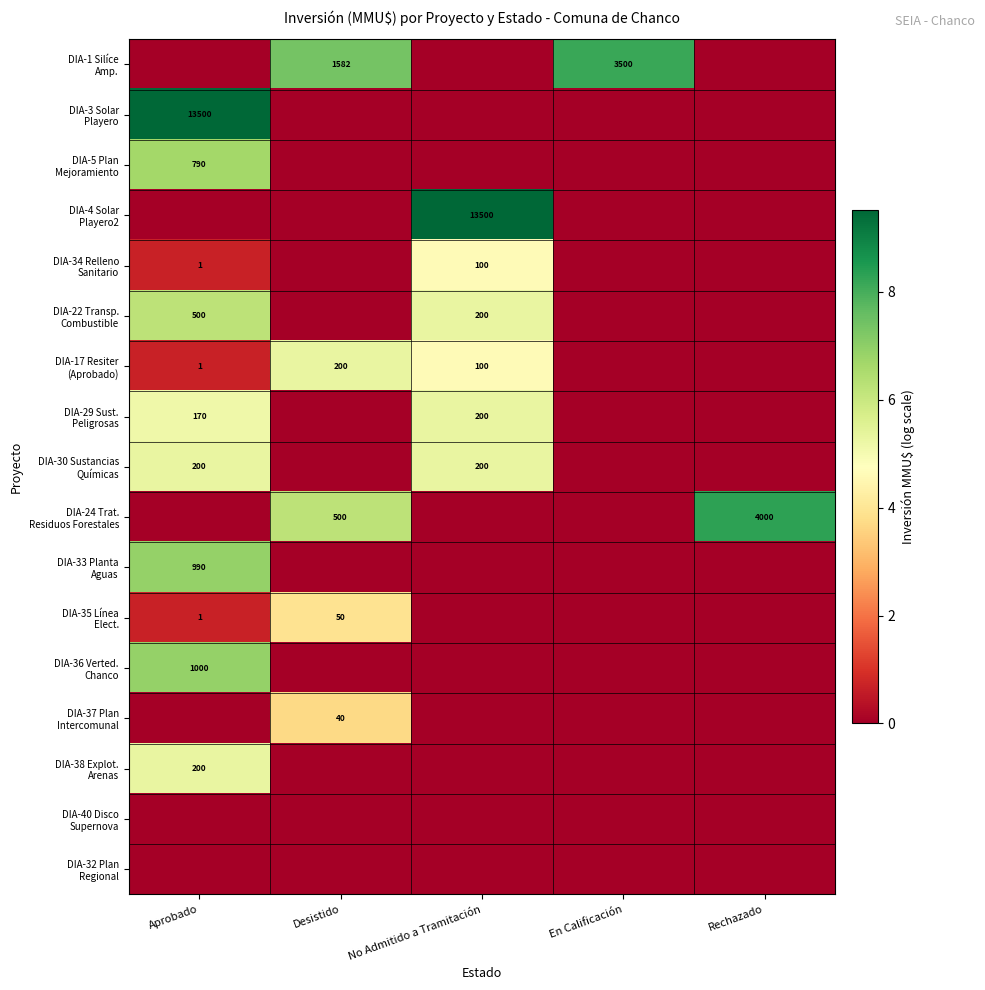

Is the value of DIA-17 Resiter (Aprobado) at Aprobado greater than the value of DIA-36 Verted. Chanco at Rechazado?

Yes